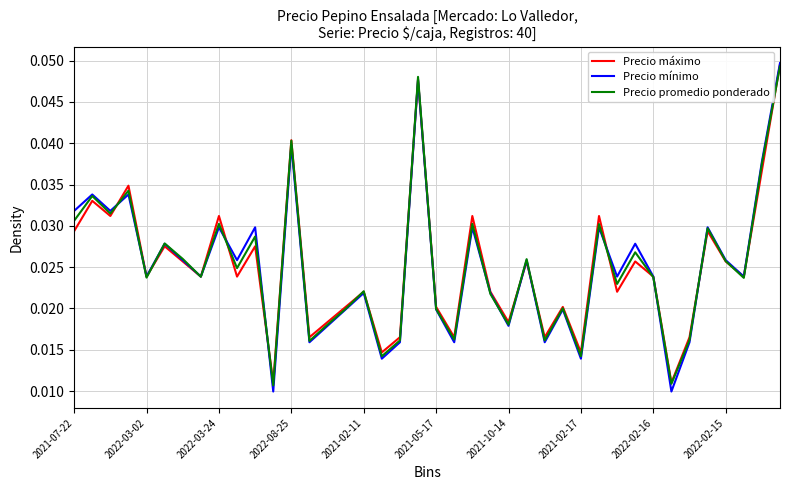

Which series has the widest spread of values?

Precio mínimo